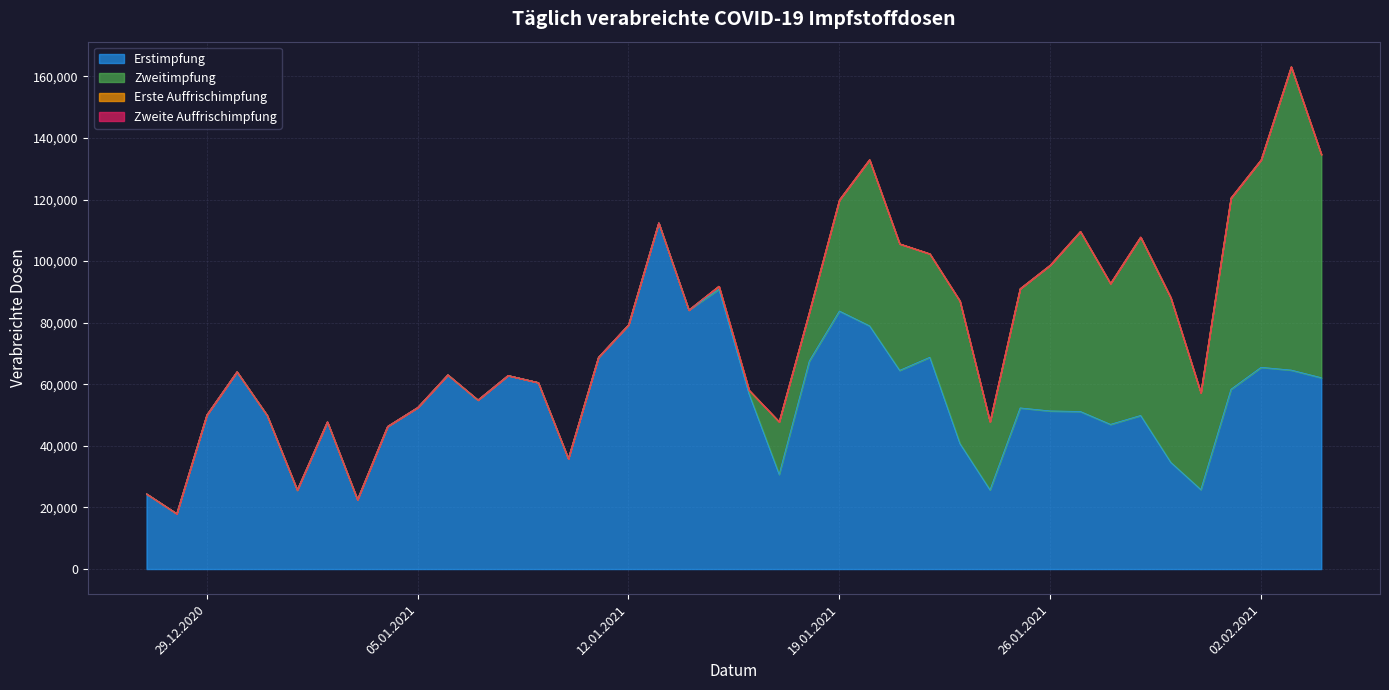

How many categories are shown in the chart?

40